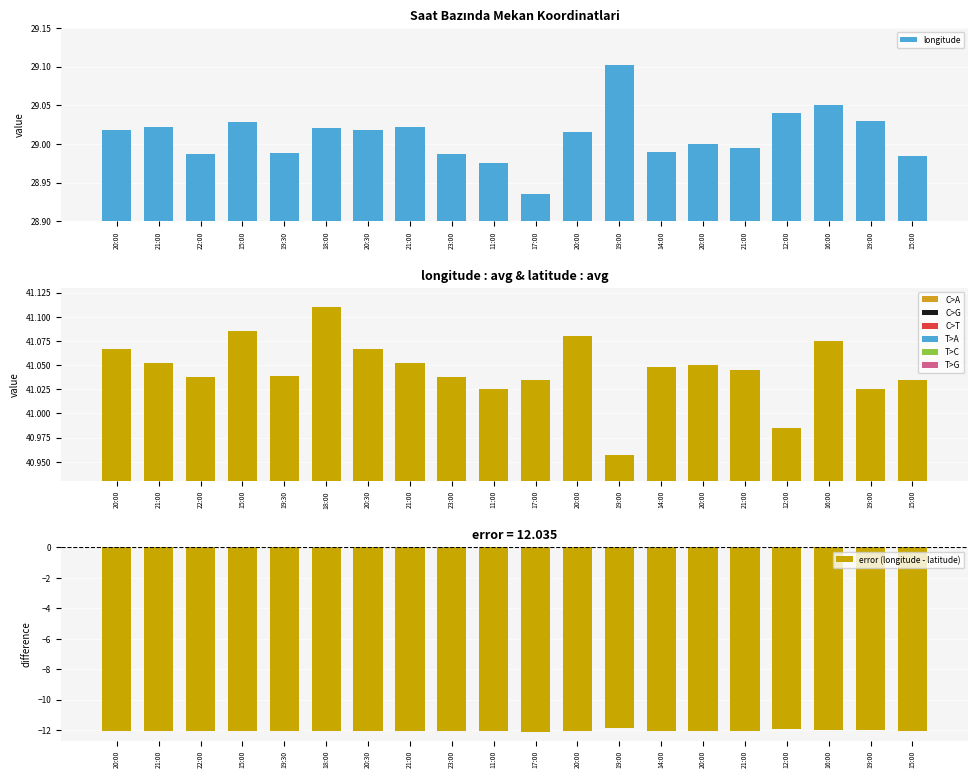

What is the greatest value displayed?

41.1